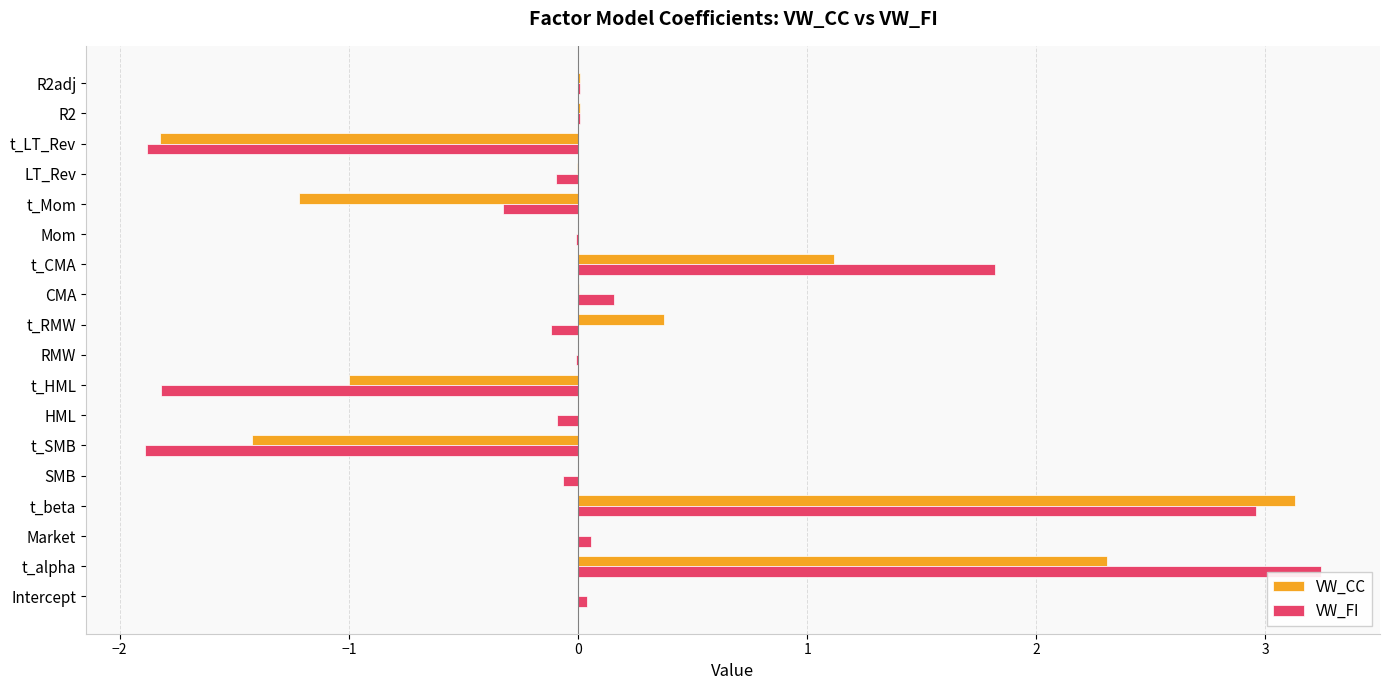

Between SMB and t_LT_Rev, which series saw the biggest shift?

VW_CC